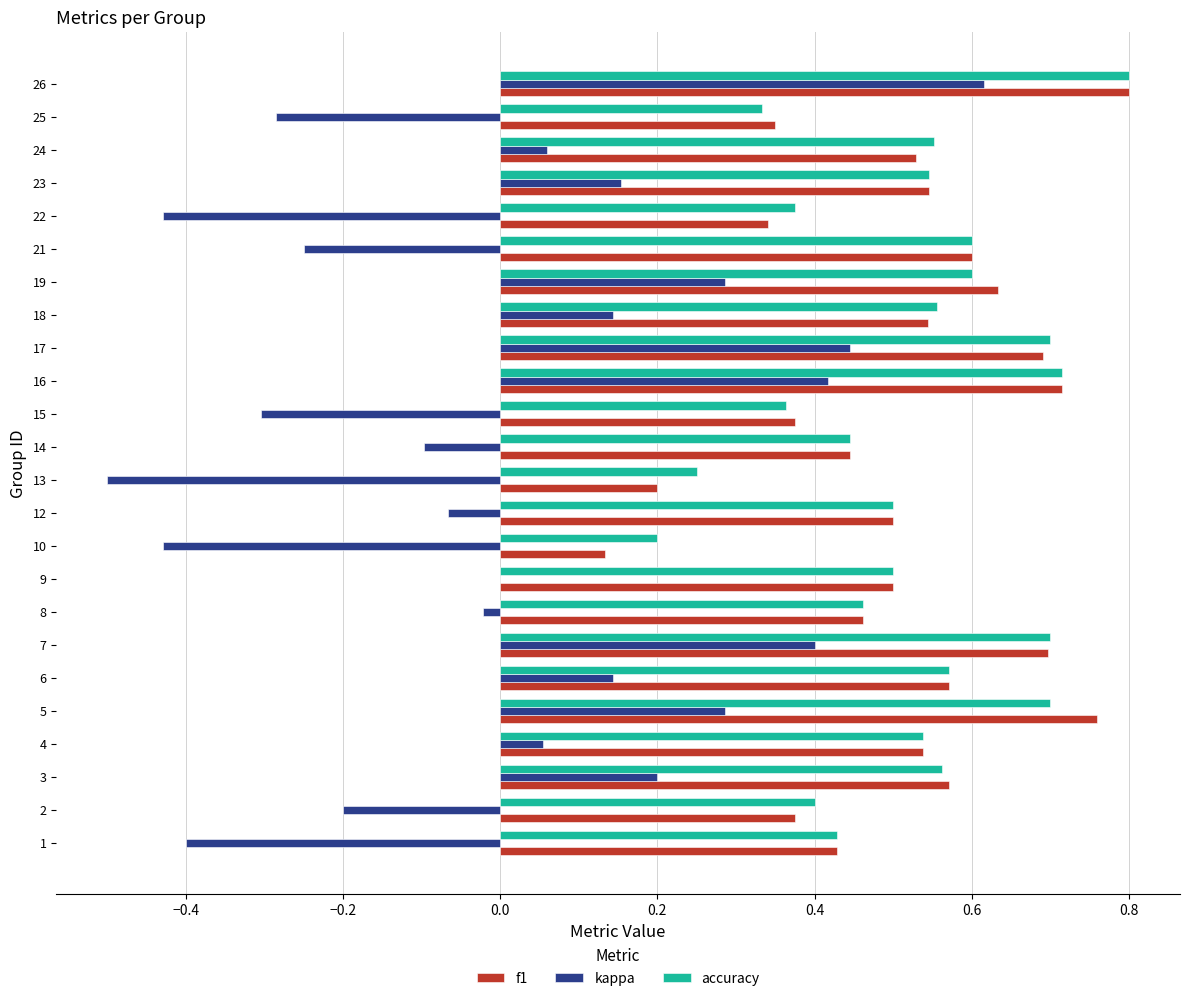

Is the value of f1 at 23 greater than the value of kappa at 24?

Yes